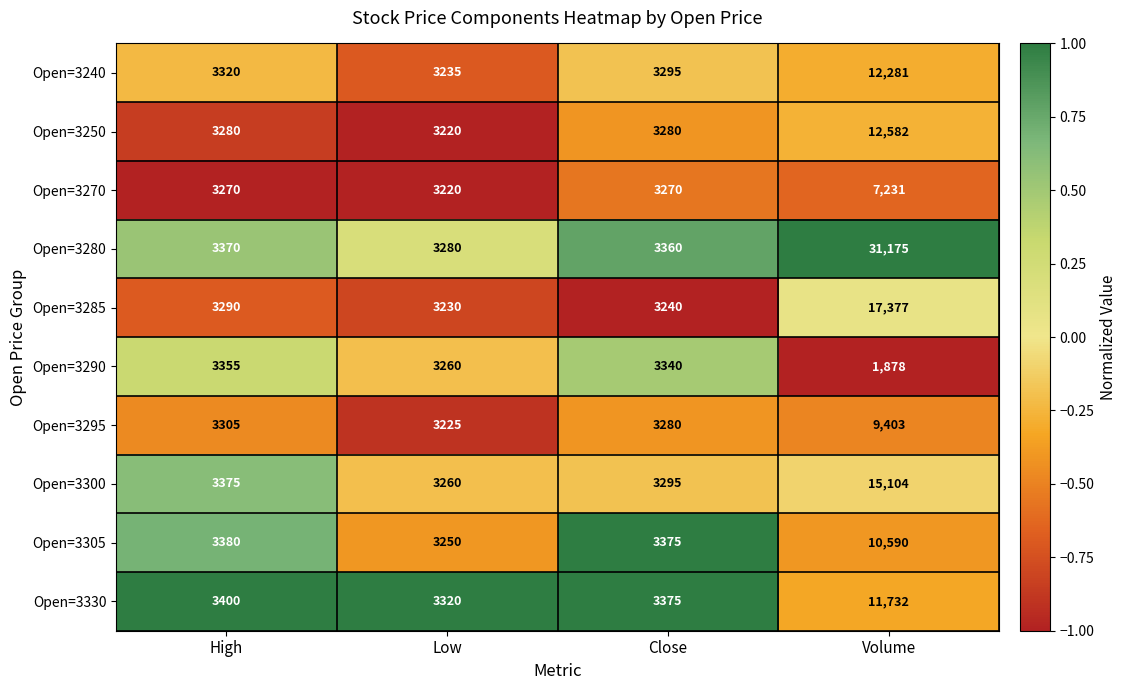

What is the sum of all Open=3300 values?

25034